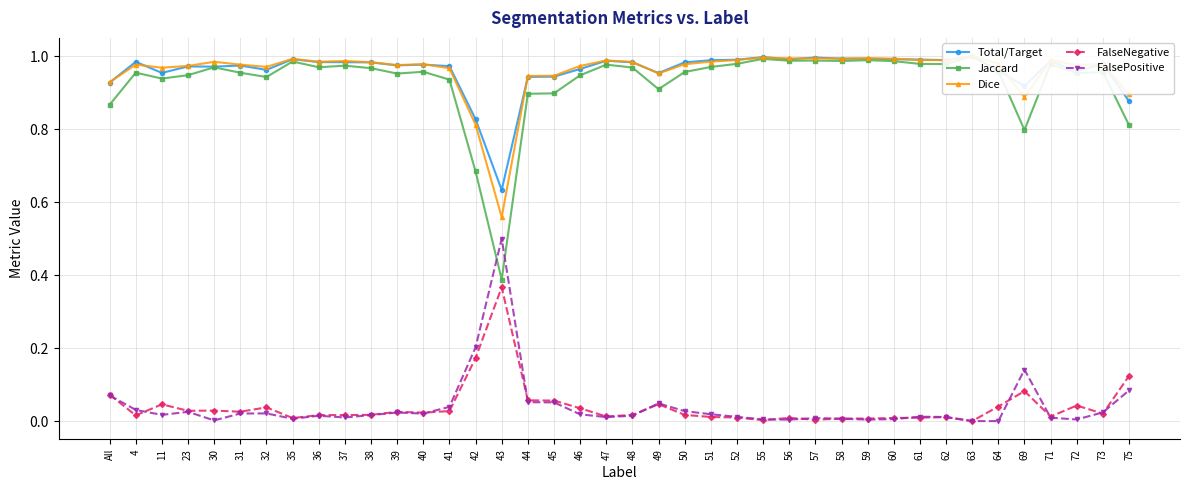

Reading left to right, transcribe all the data shown in this chart.

Total/Target: 0.9	1.0	1.0	1.0	1.0	1.0	1.0	1.0	1.0	1.0	1.0	1.0	1.0	1.0	0.8	0.6	0.9	0.9	1.0	1.0	1.0	1.0	1.0	1.0	1.0	1.0	1.0	1.0	1.0	1.0	1.0	1.0	1.0	1.0	1.0	0.9	1.0	1.0	1.0	0.9
Jaccard: 0.9	1.0	0.9	0.9	1.0	1.0	0.9	1.0	1.0	1.0	1.0	1.0	1.0	0.9	0.7	0.4	0.9	0.9	0.9	1.0	1.0	0.9	1.0	1.0	1.0	1.0	1.0	1.0	1.0	1.0	1.0	1.0	1.0	1.0	1.0	0.8	1.0	1.0	1.0	0.8
Dice: 0.9	1.0	1.0	1.0	1.0	1.0	1.0	1.0	1.0	1.0	1.0	1.0	1.0	1.0	0.8	0.6	0.9	0.9	1.0	1.0	1.0	1.0	1.0	1.0	1.0	1.0	1.0	1.0	1.0	1.0	1.0	1.0	1.0	1.0	1.0	0.9	1.0	1.0	1.0	0.9
FalseNegative: 0.1	0.0	0.0	0.0	0.0	0.0	0.0	0.0	0.0	0.0	0.0	0.0	0.0	0.0	0.2	0.4	0.1	0.1	0.0	0.0	0.0	0.0	0.0	0.0	0.0	0.0	0.0	0.0	0.0	0.0	0.0	0.0	0.0	0.0	0.0	0.1	0.0	0.0	0.0	0.1
FalsePositive: 0.1	0.0	0.0	0.0	0.0	0.0	0.0	0.0	0.0	0.0	0.0	0.0	0.0	0.0	0.2	0.5	0.1	0.1	0.0	0.0	0.0	0.0	0.0	0.0	0.0	0.0	0.0	0.0	0.0	0.0	0.0	0.0	0.0	0.0	0.0	0.1	0.0	0.0	0.0	0.1